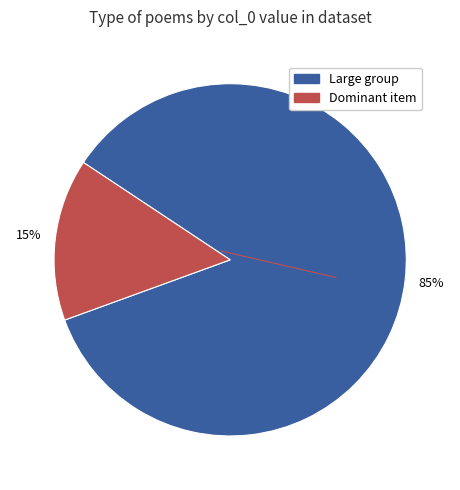

Does any single category account for the majority?

Yes